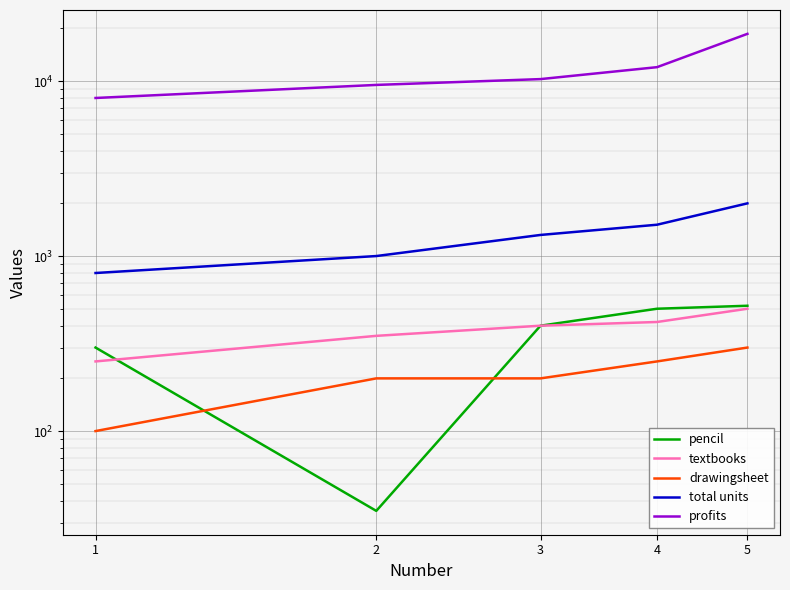

How many lines are shown in the chart?

5